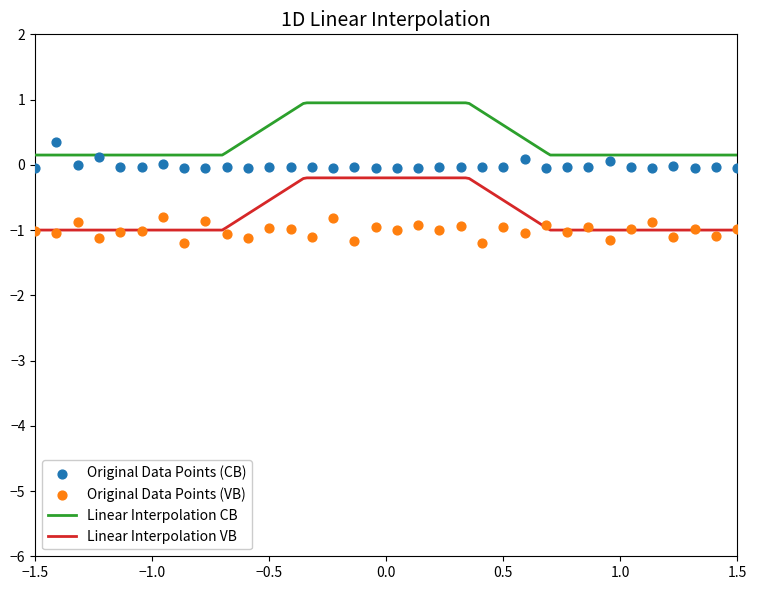

True or false: Linear Interpolation CB and Linear Interpolation VB cross at least once.

False